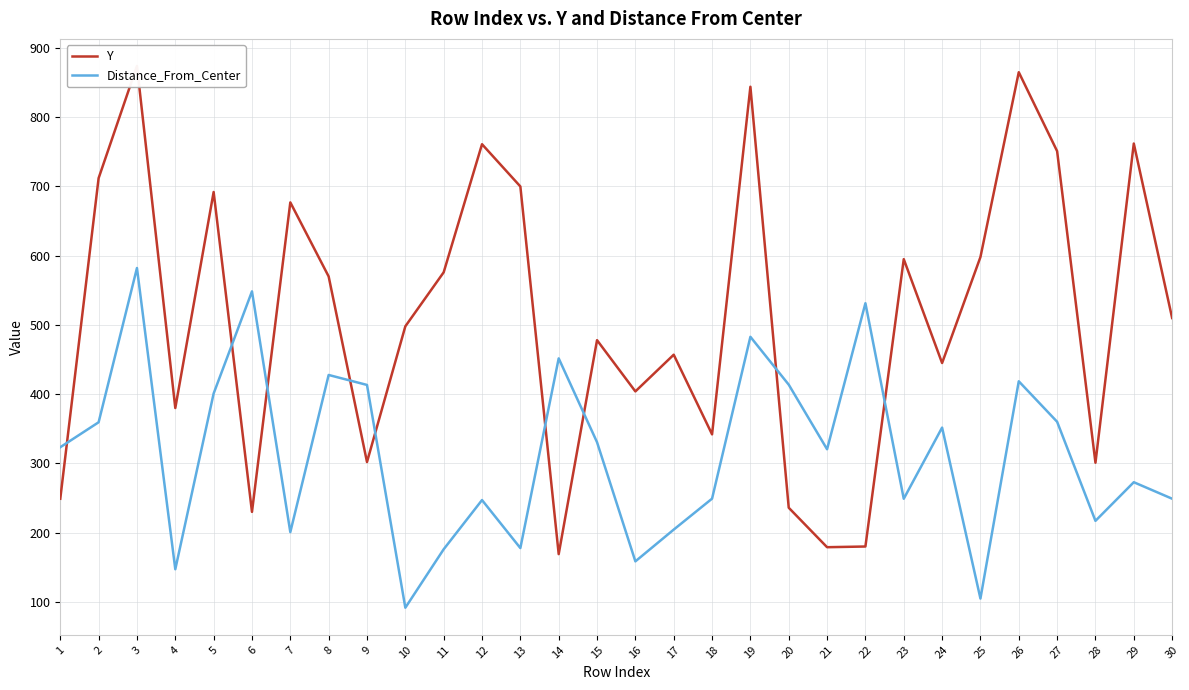

Where do Y and Distance_From_Center first cross each other?

1 and 2